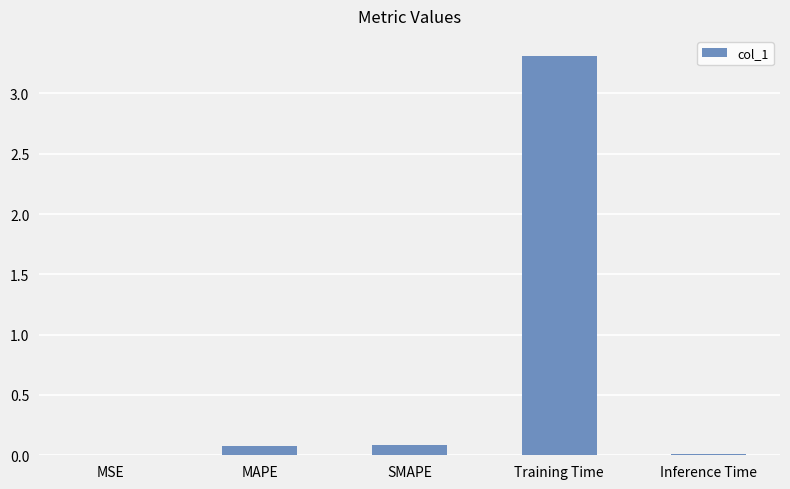

What is the change in value from SMAPE to Training Time?

+3.2